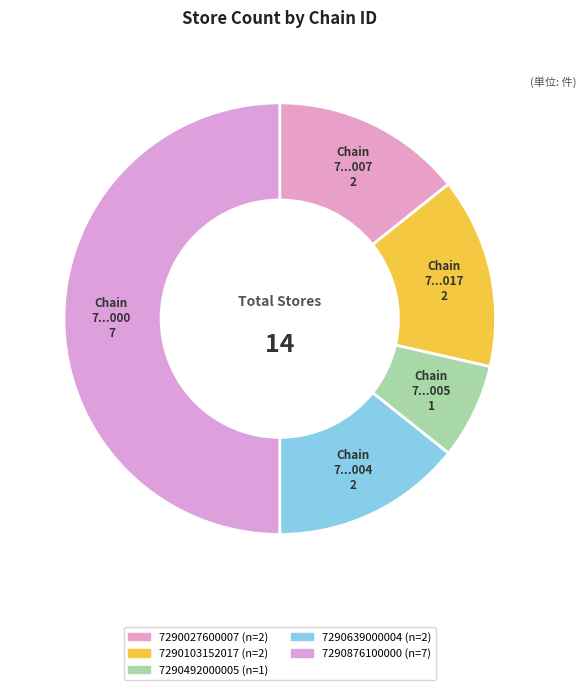

How many segments does this pie chart have?

5